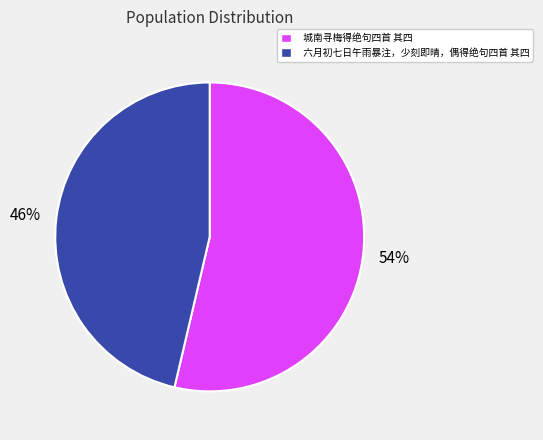

Combined, do 六月初七日午雨暴注，少刻即晴，偶得绝句四首 其四 and 城南寻梅得绝句四首 其四 account for over 50%?

Yes